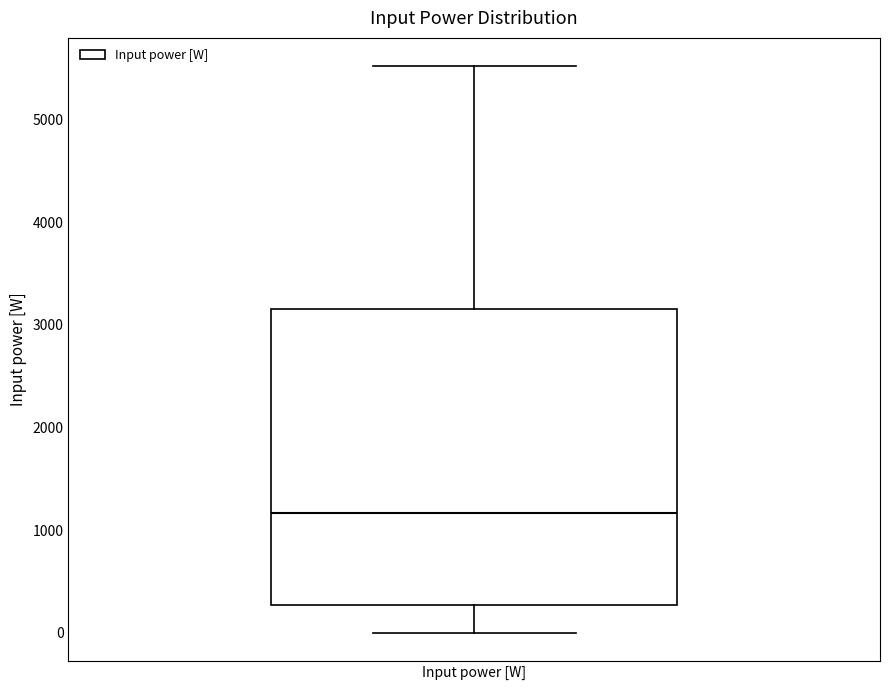

Transcribe this box plot: give where the median line is, the range the box spans, and where the two whiskers end, as read against the y-axis. The values are not printed on the chart, so give them approximately, as read against the axis.

median 1200, box 300 to 3100, whiskers 0 to 5500